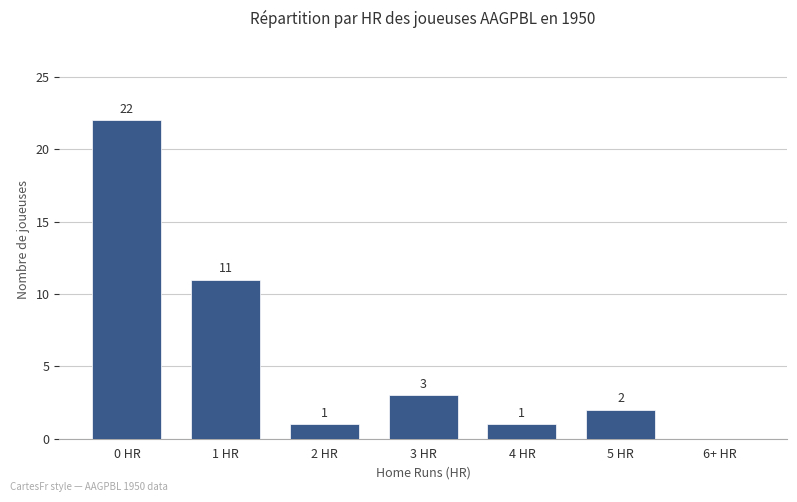

What is the change in value from 1 HR to 4 HR?

-10